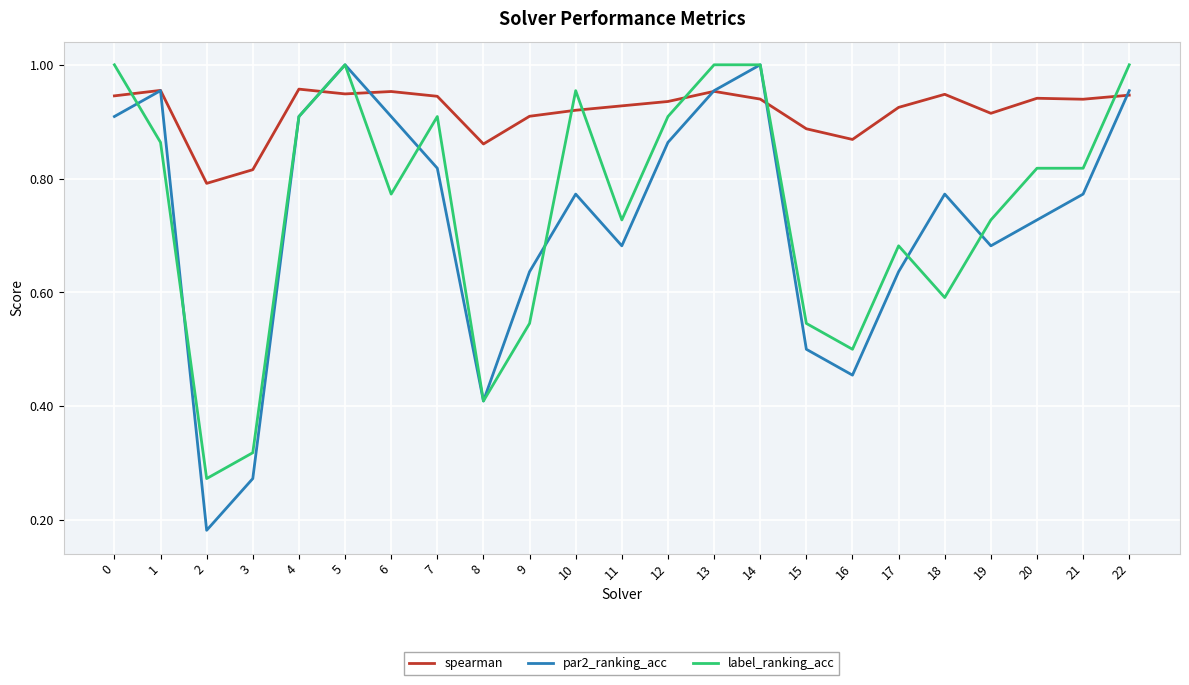

What is the total value across all series at 14?

2.9